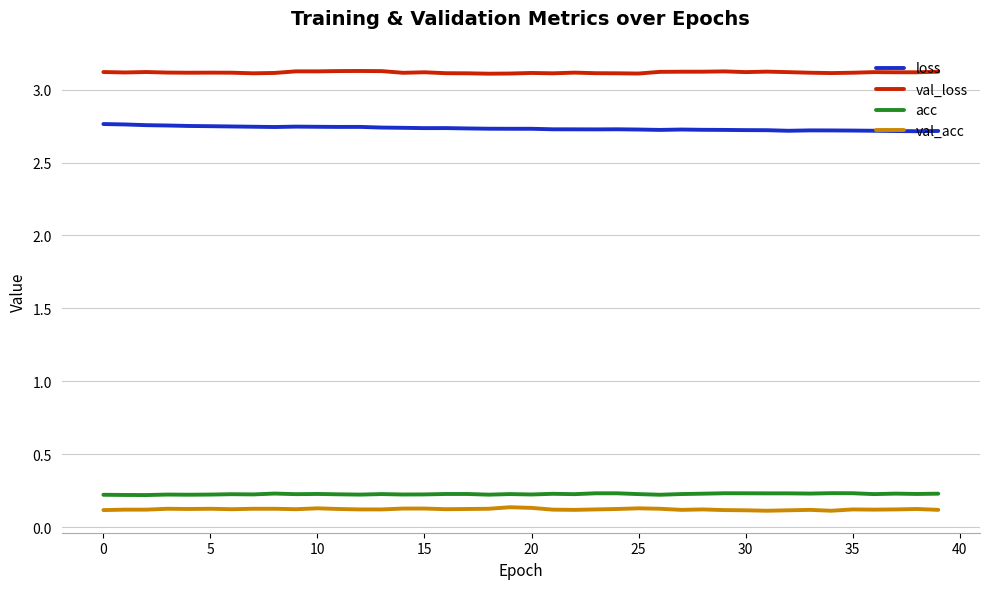

What is the maximum value shown in the chart?

3.1